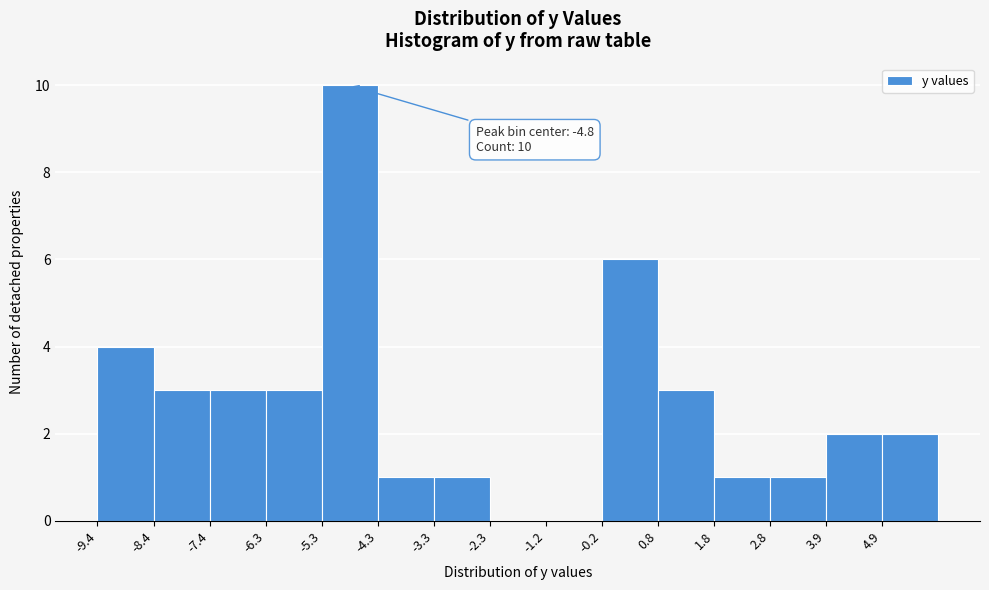

Which range on the x-axis has the tallest bar?

-5.32 to -4.30